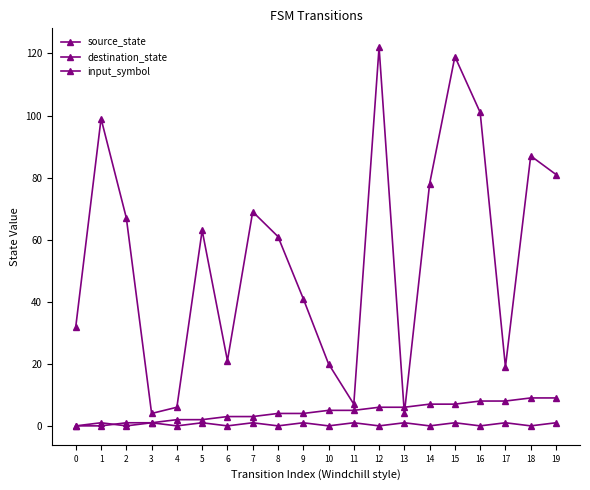

What is the difference between the highest and lowest values at 4?

6